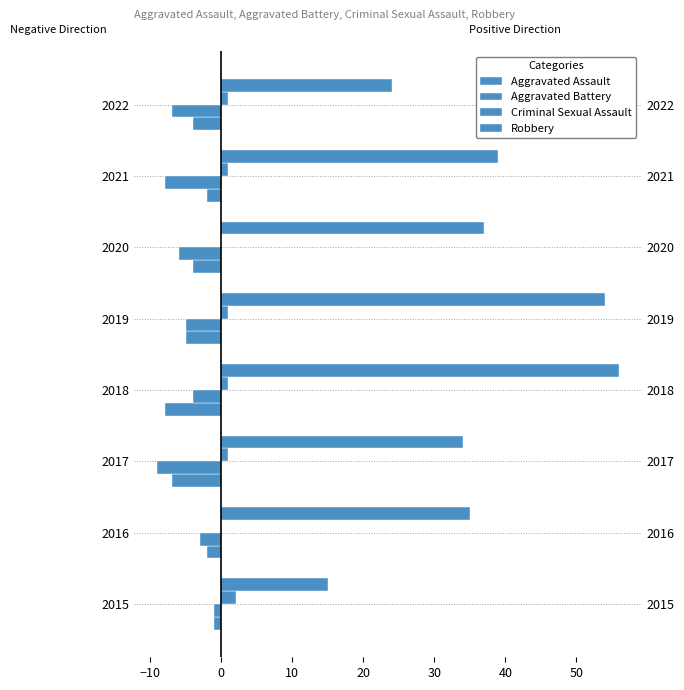

How many Criminal Sexual Assault values are between 1 and 2?

6